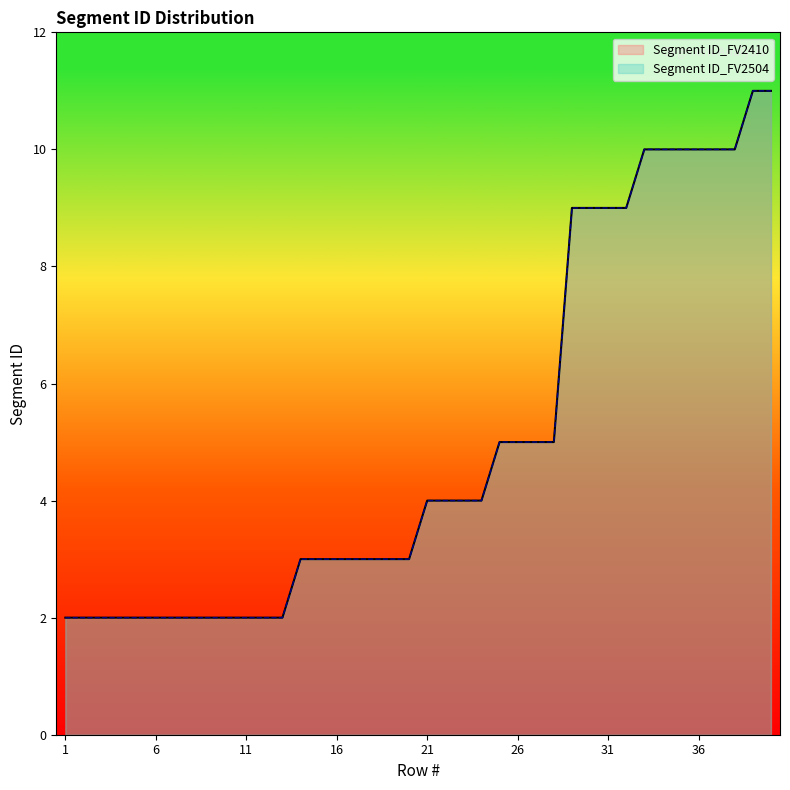

Rank the series by their maximum value, from lowest to highest.

Segment ID_FV2410, Segment ID_FV2504